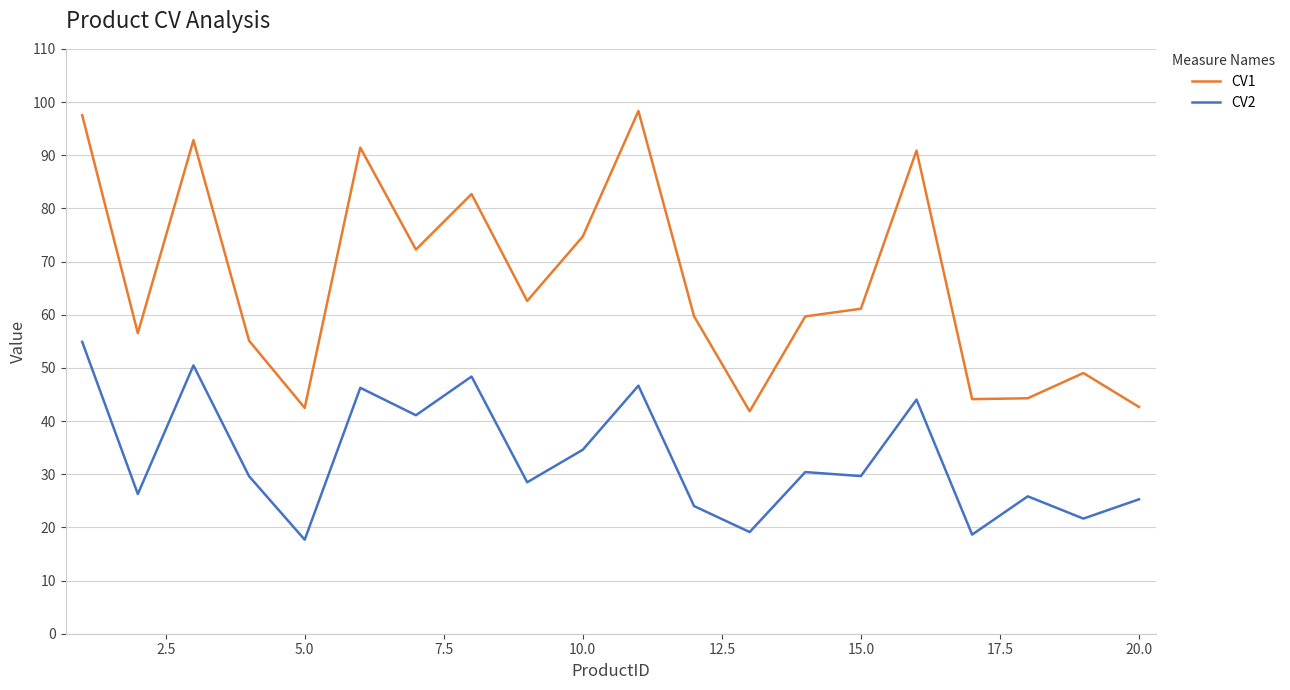

Which series has the largest total across all categories?

CV1